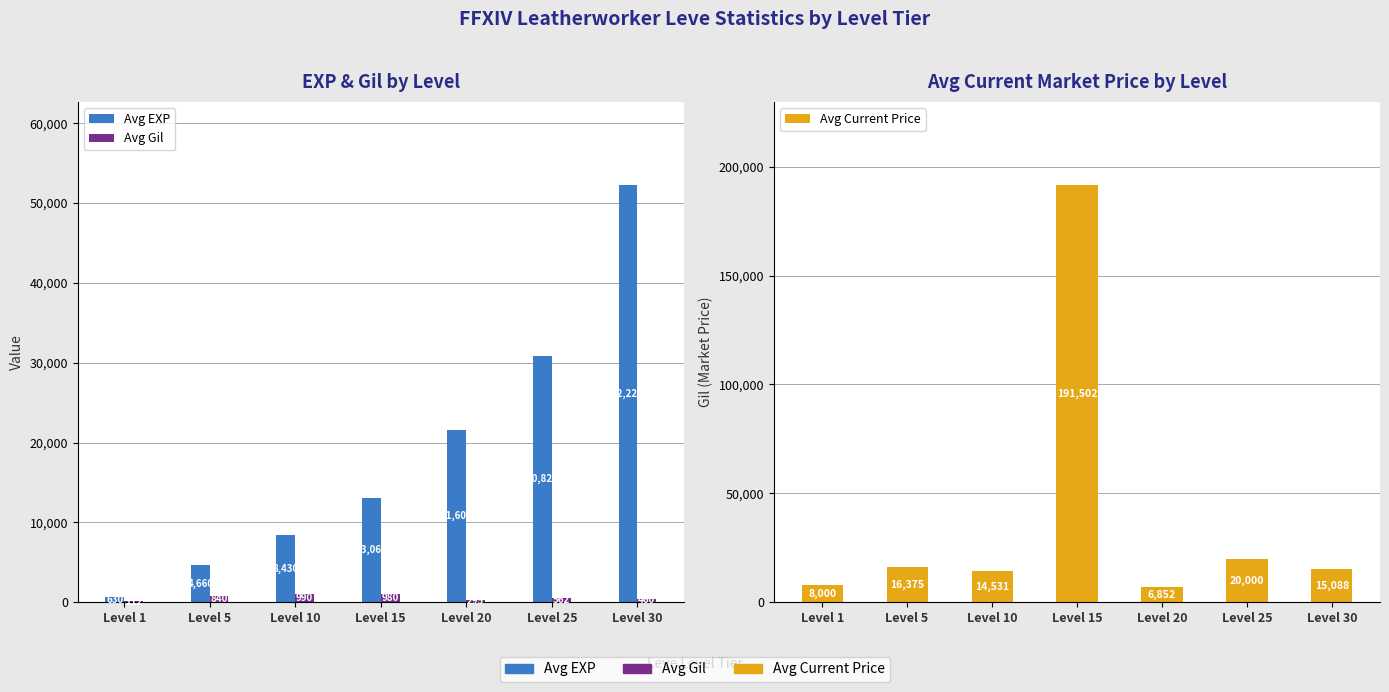

What is the maximum value for Avg Current Price?

191502